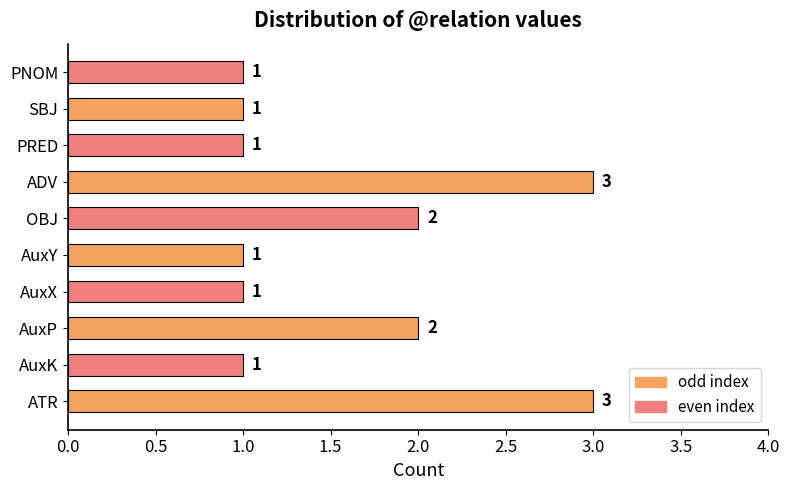

Which has a higher value, ADV or PRED?

ADV